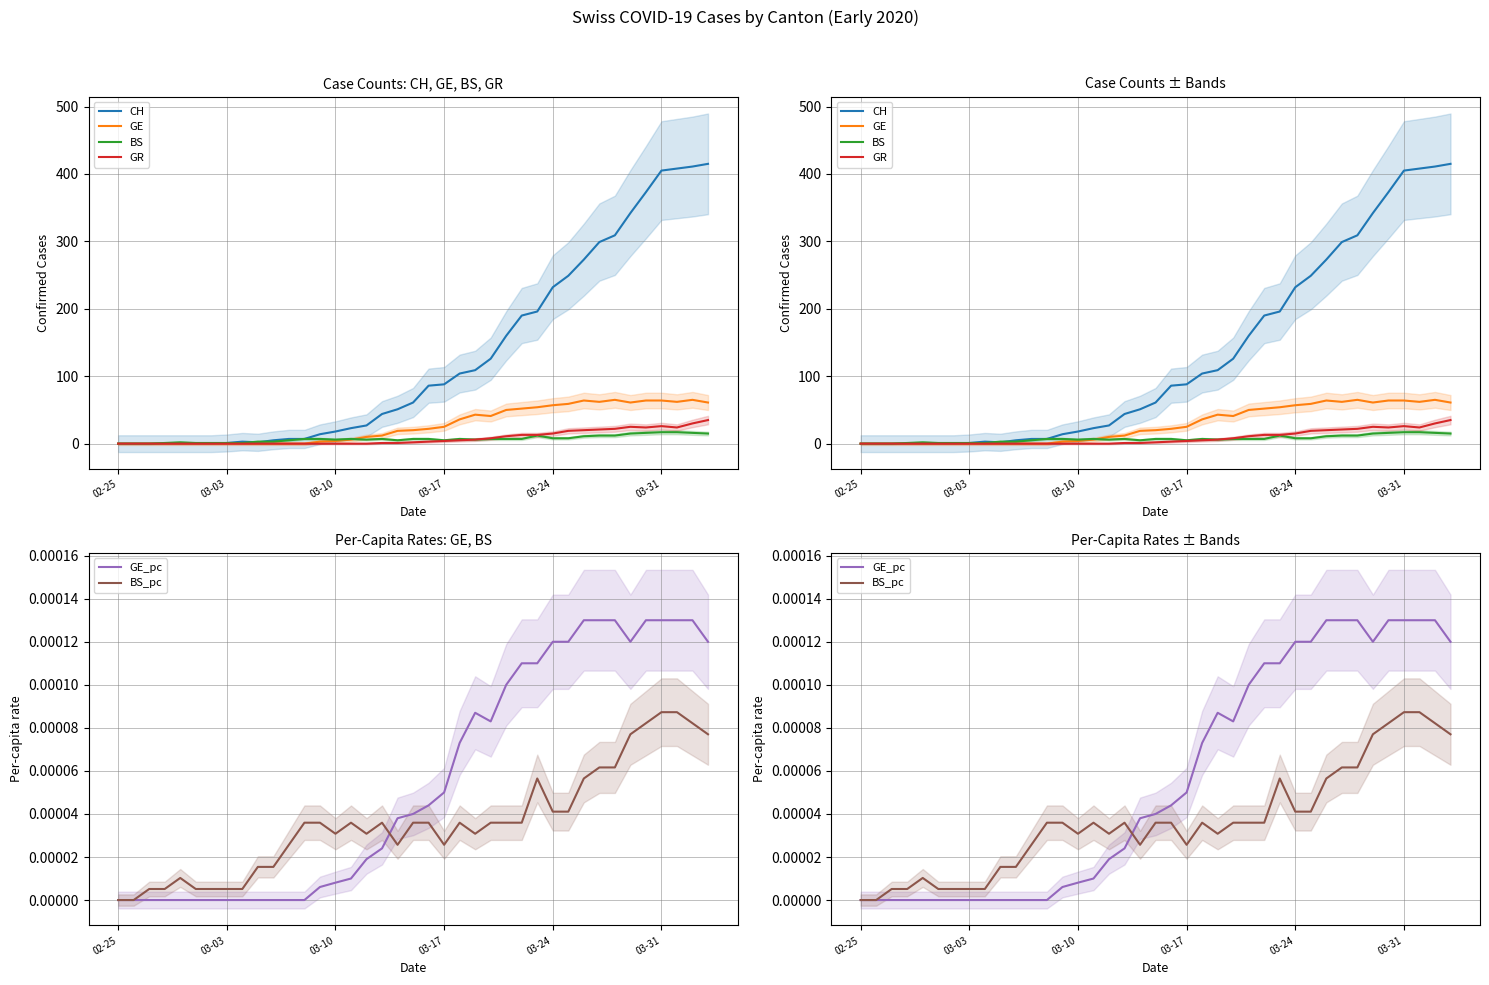

How many lines are shown in the chart?

6